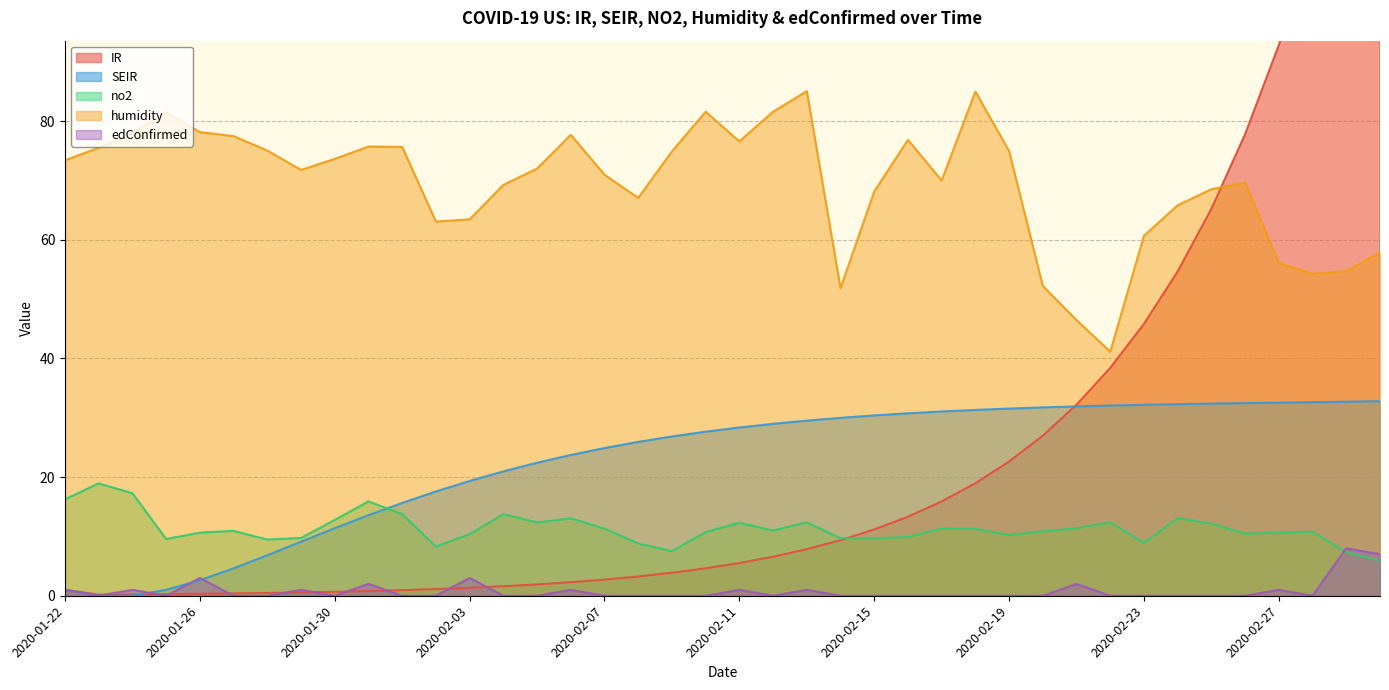

In no2, how many points are lower than both neighbors (excluding endpoints)?

10